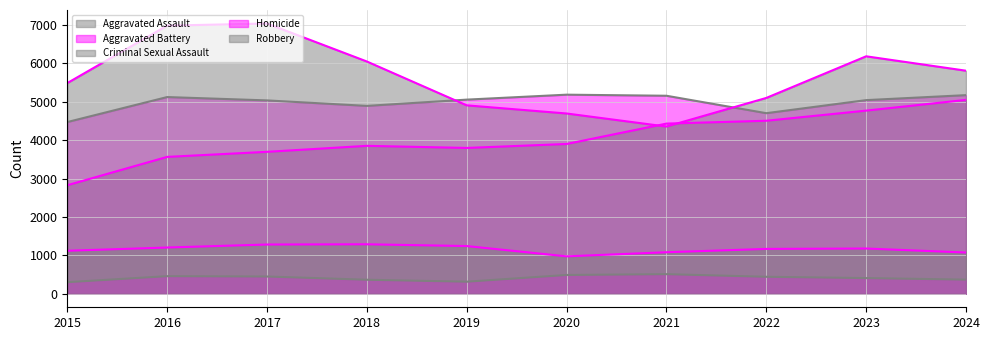

What is the value of the Robbery point at the 10th from the left?

5808